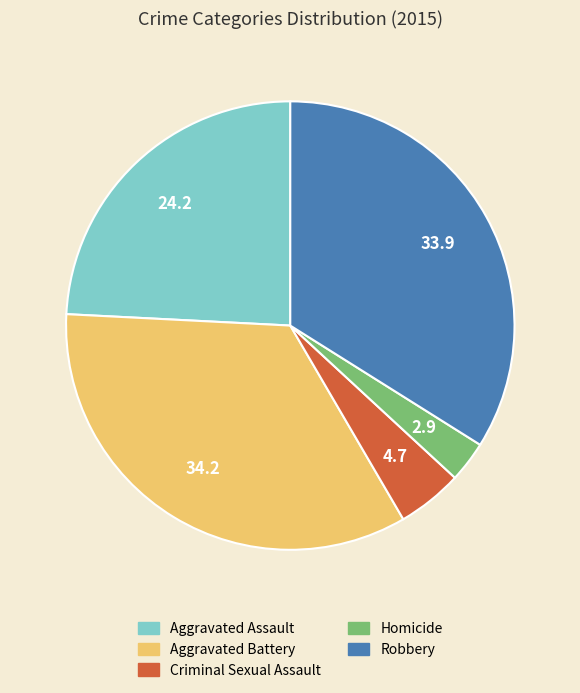

How many segments does this pie chart have?

5